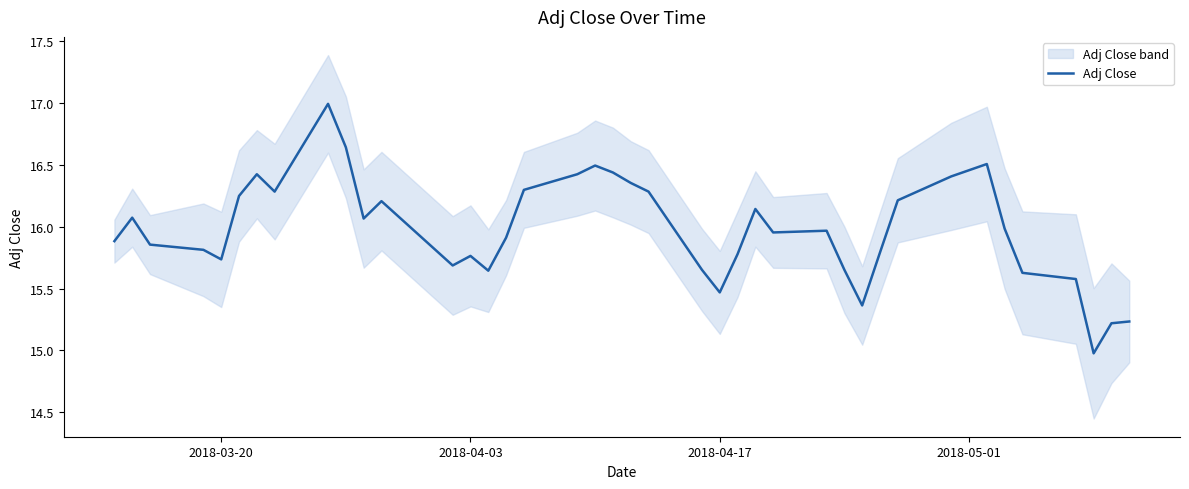

The chart shows a value of 23.4 at 8. True or false?

False